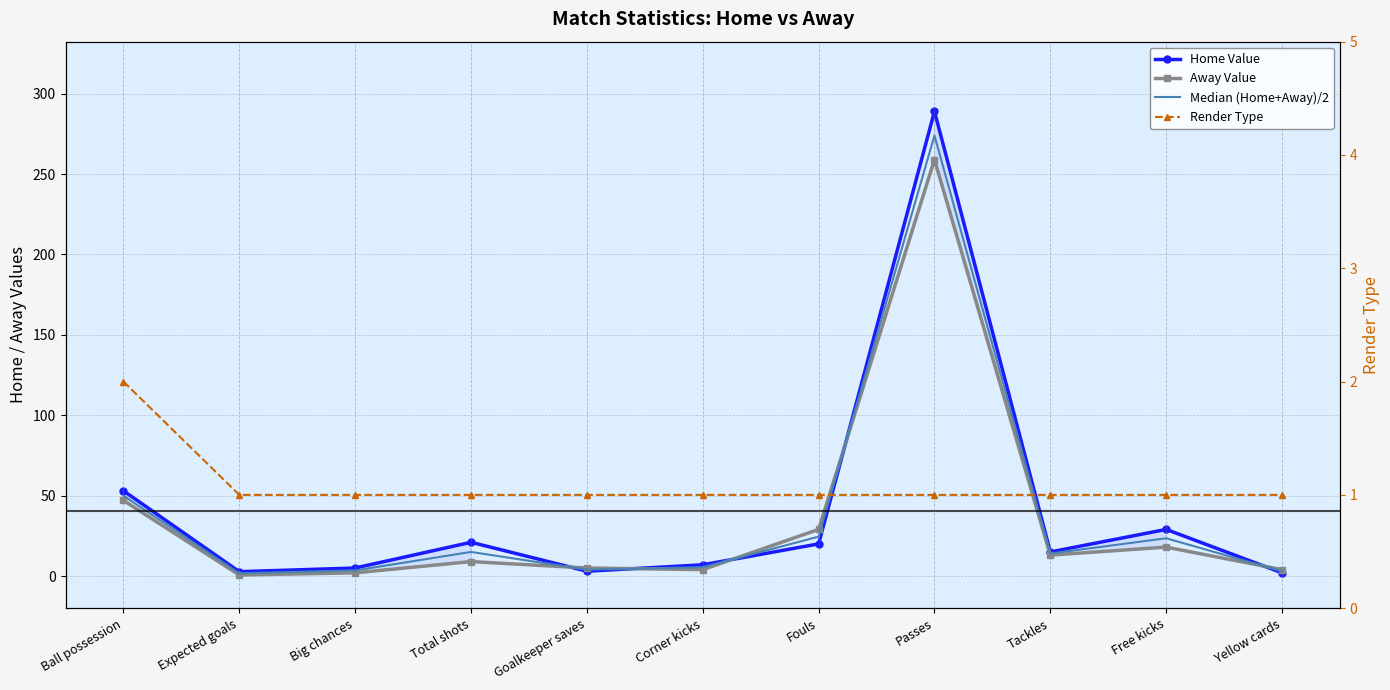

What is the label of the 5th point from the left?

Goalkeeper saves